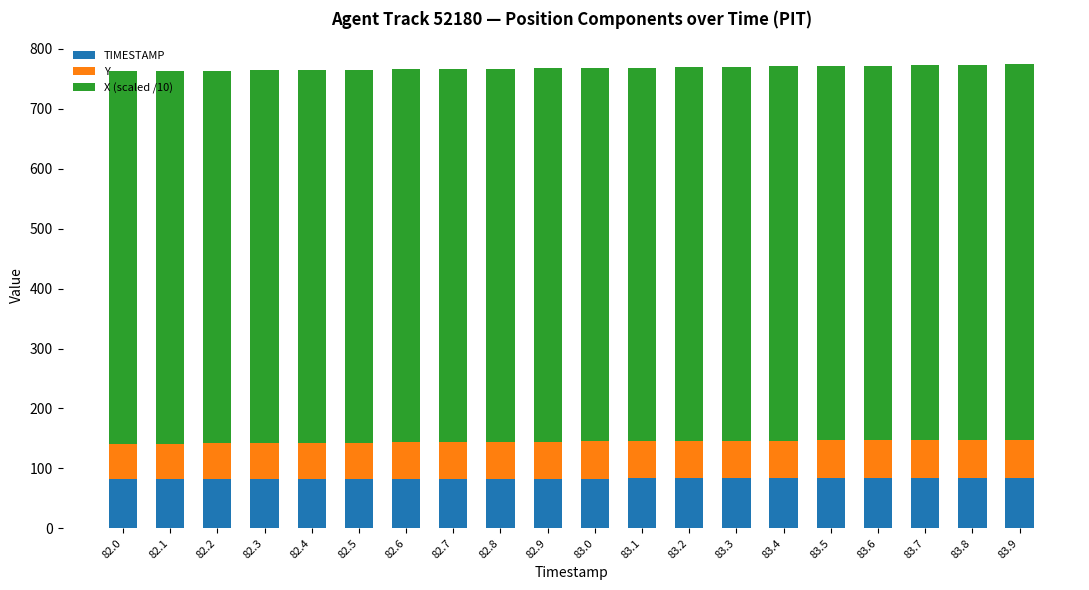

The TIMESTAMP series shows 83.0 at 83.0. True or false?

True